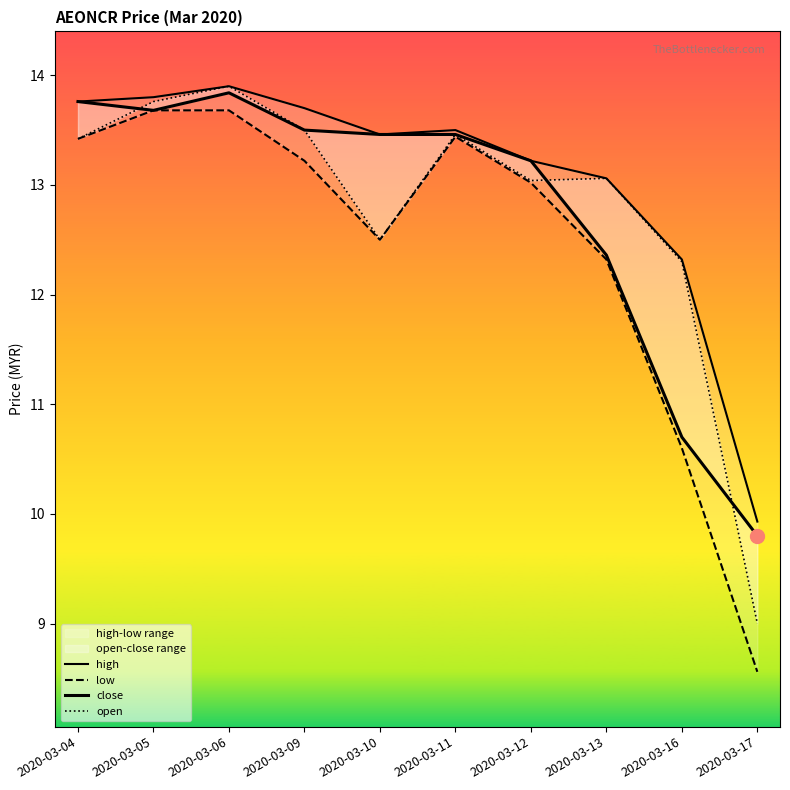

What is the sum of all low values?

124.4